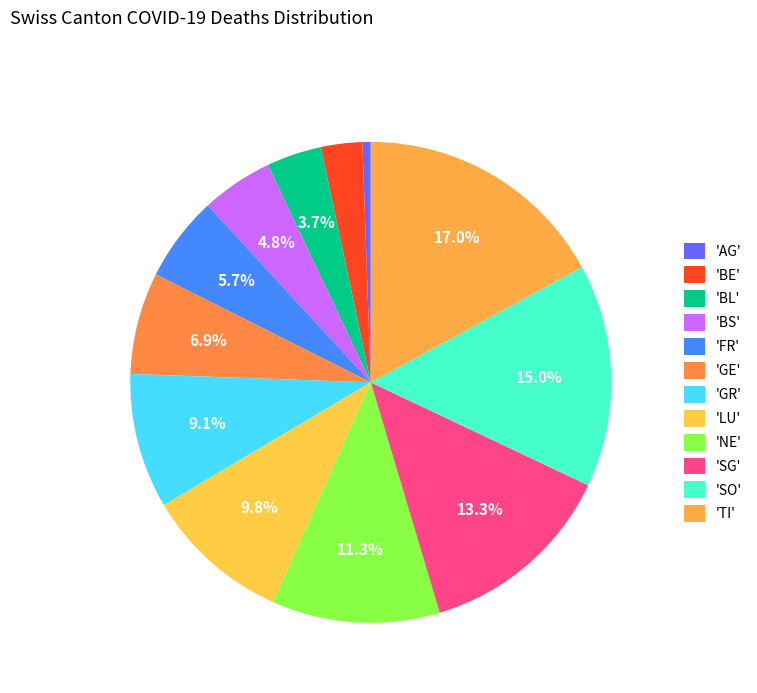

Which category has the biggest portion of the pie?

TI